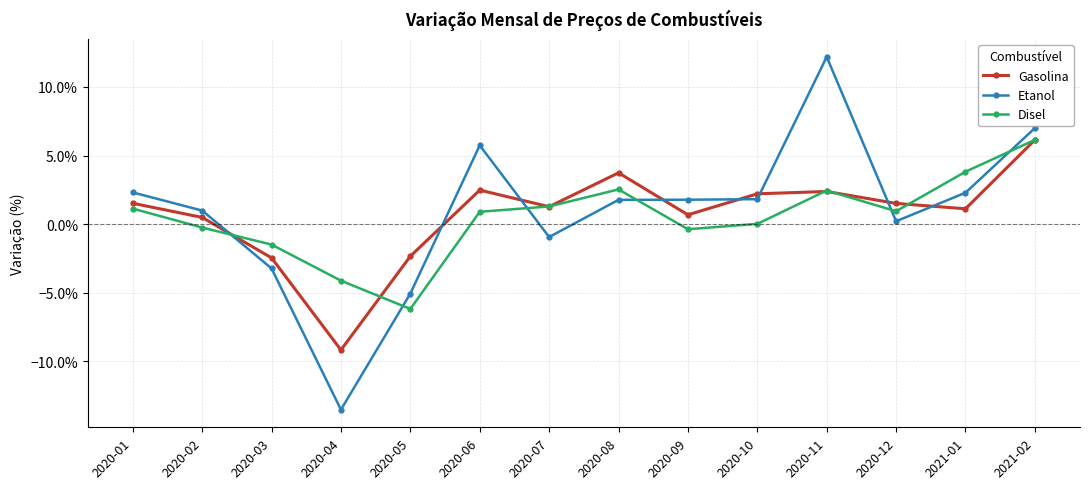

Which series ends up on top after the final intersection of Etanol and Gasolina?

Etanol